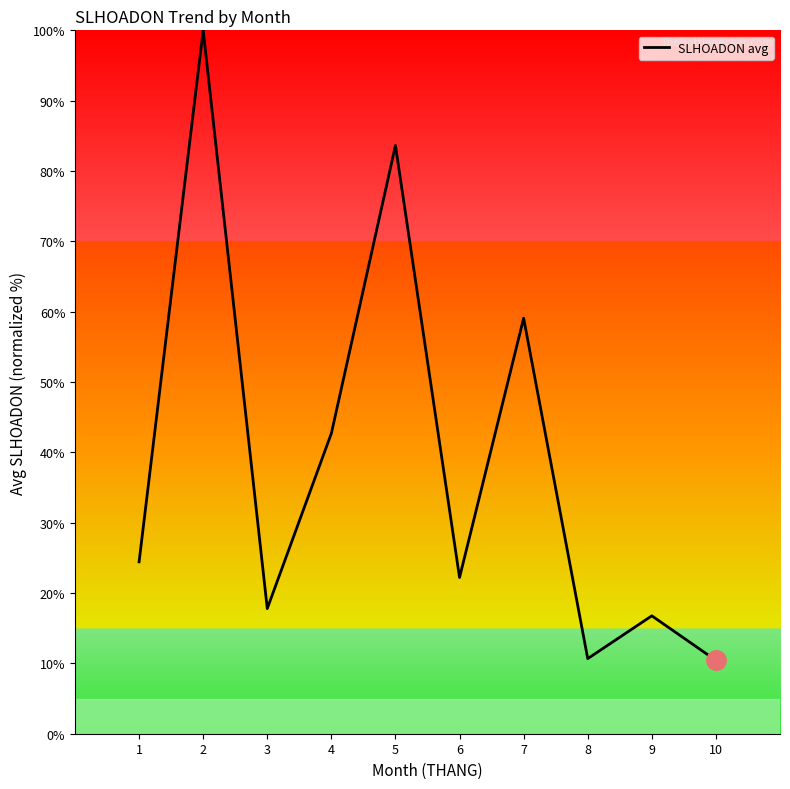

What is the change in value from 6 to 7?

+36.9